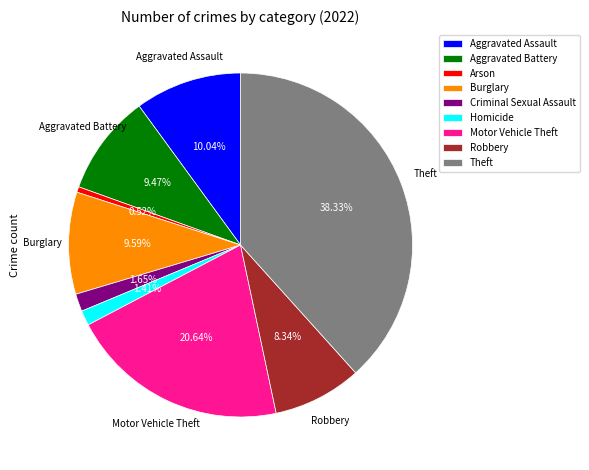

Is the sum of Burglary and Aggravated Assault greater than half?

No